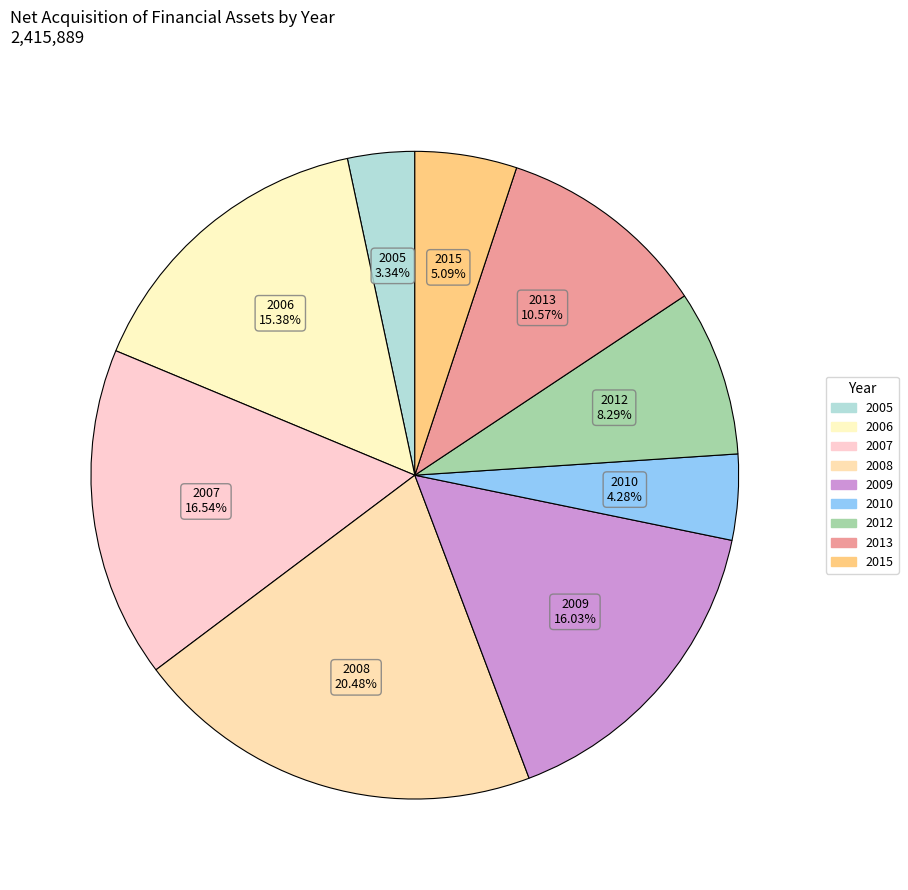

Which slice is the smallest?

2005